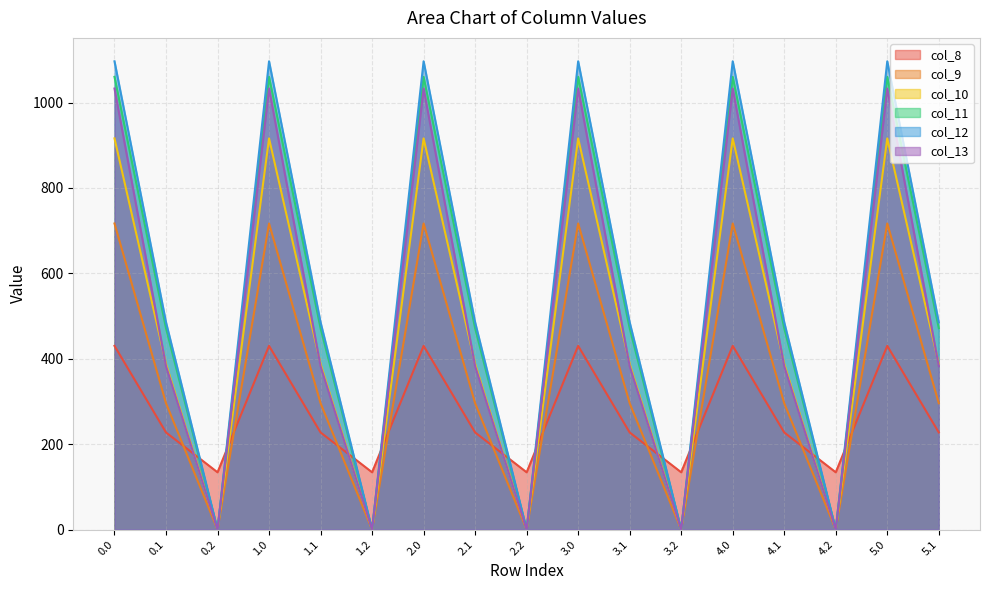

True or false: col_10 and col_11 cross at least once.

False